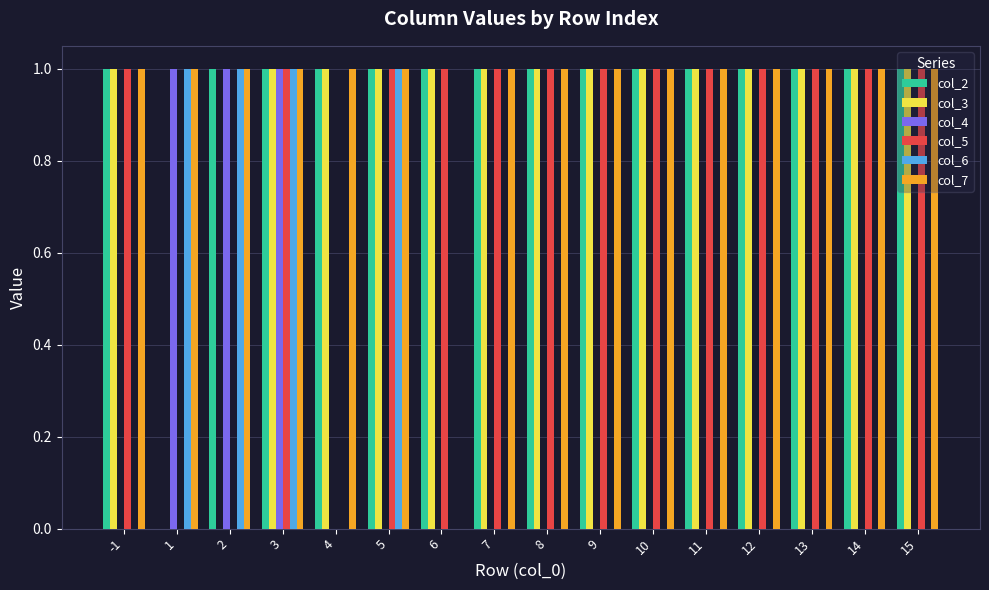

What is the total value across all series at -1?

4